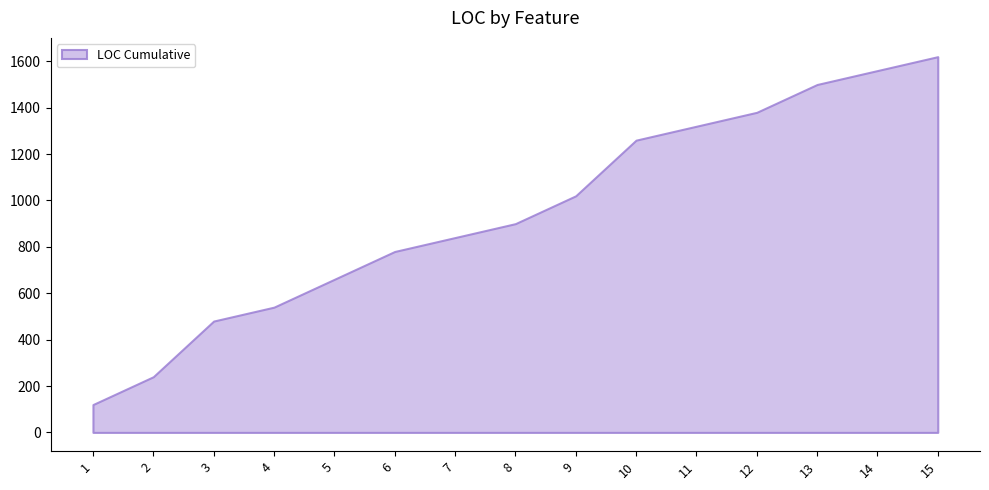

Is it true that the value at 13 is 839?

False